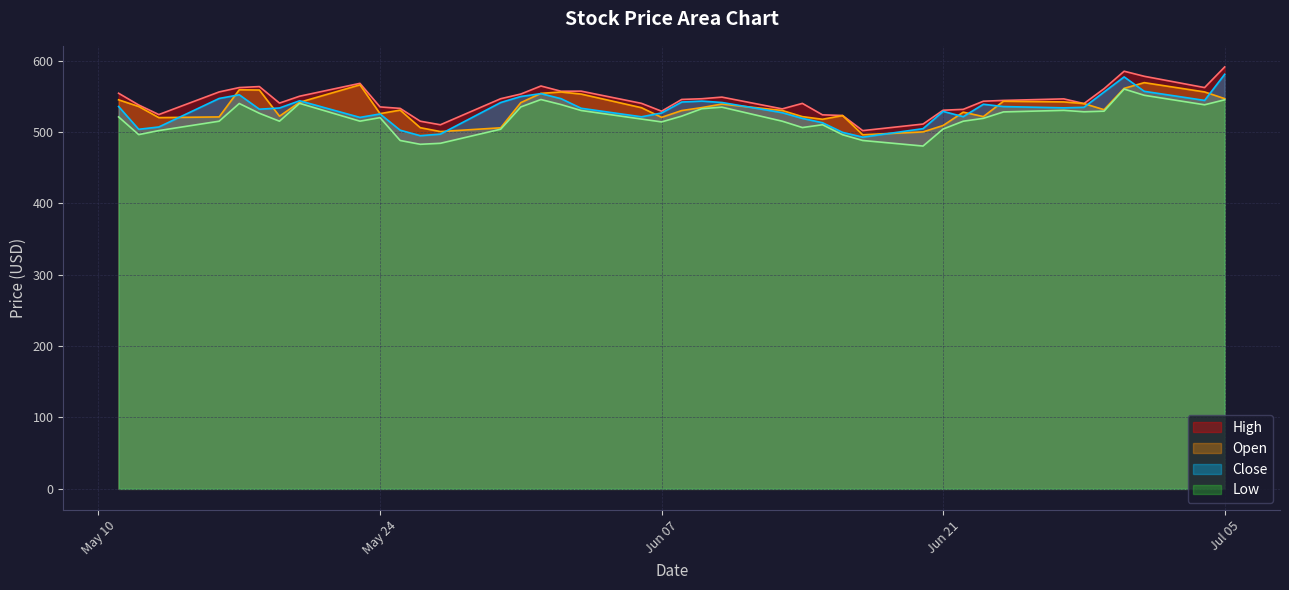

What are all the series names shown in the legend?

High, Open, Close, Low